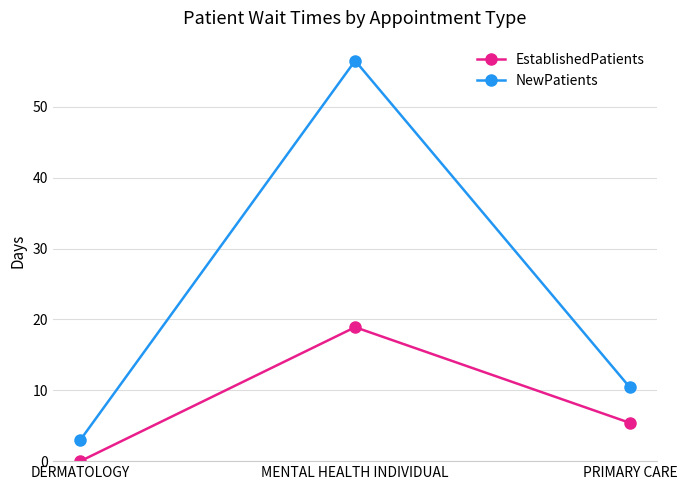

What position from the left is MENTAL HEALTH INDIVIDUAL?

2